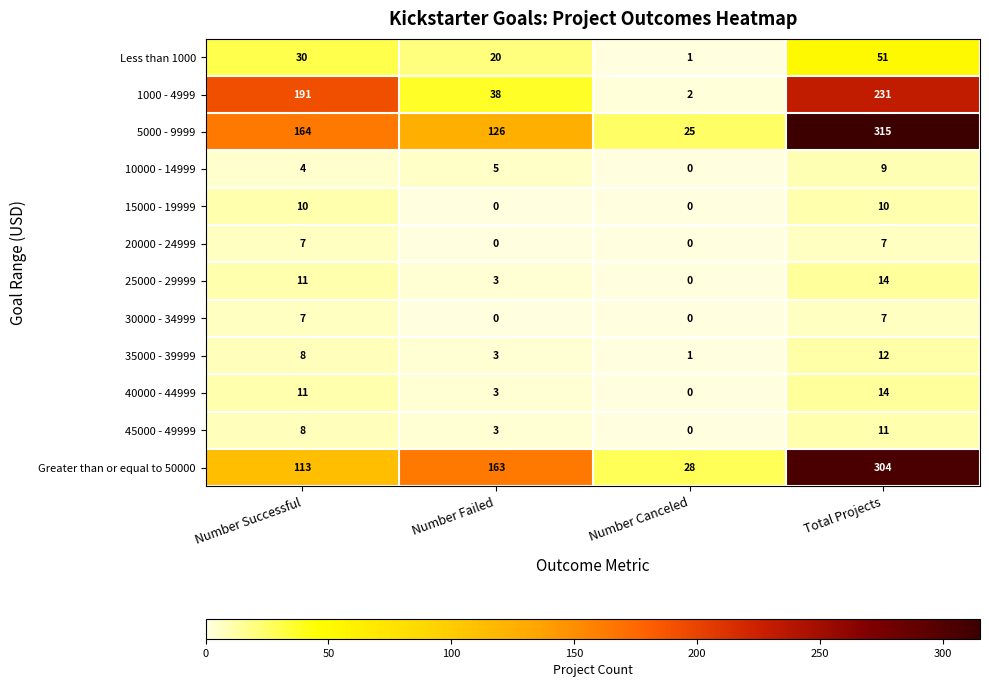

List the labels in order of 5000 - 9999 value, largest first.

Total Projects, Number Successful, Number Failed, Number Canceled